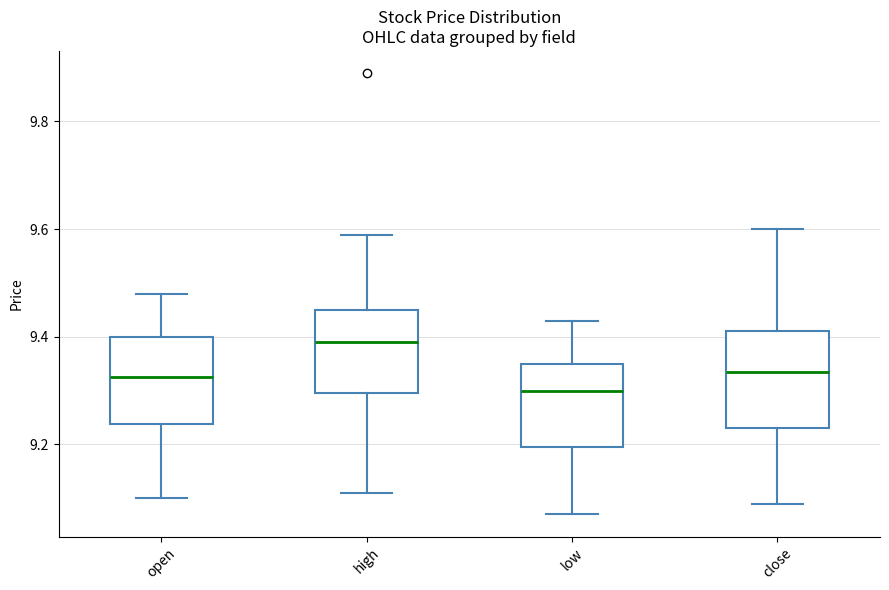

Which box's median line is the lowest?

low